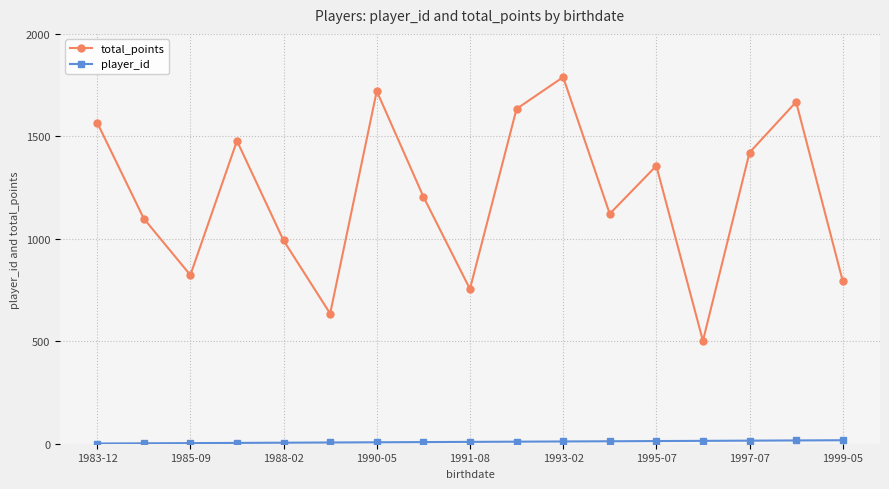

What is the minimum value for total_points?

502